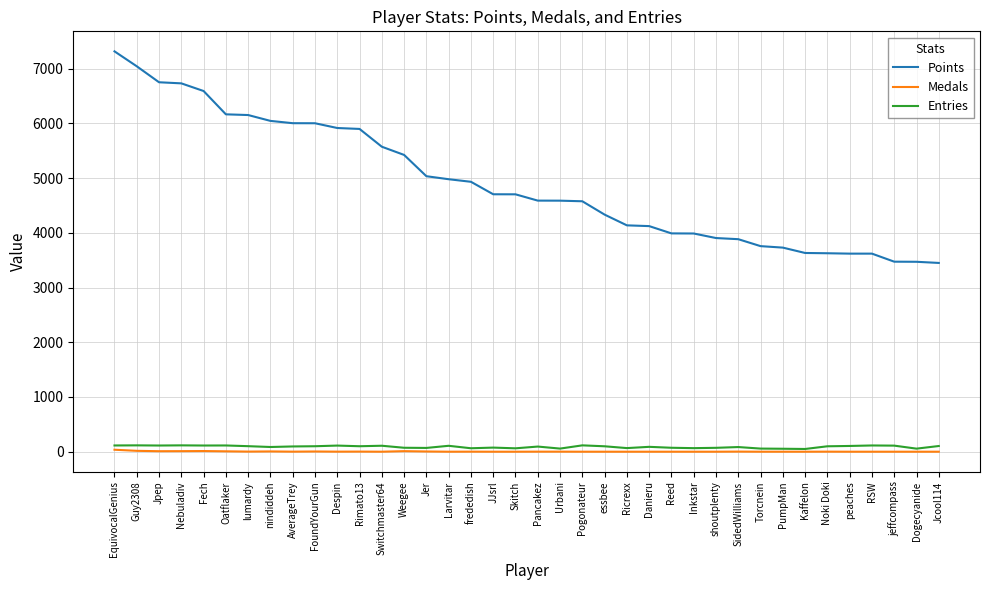

The value of Points at Danieru is 4123. True or false?

True